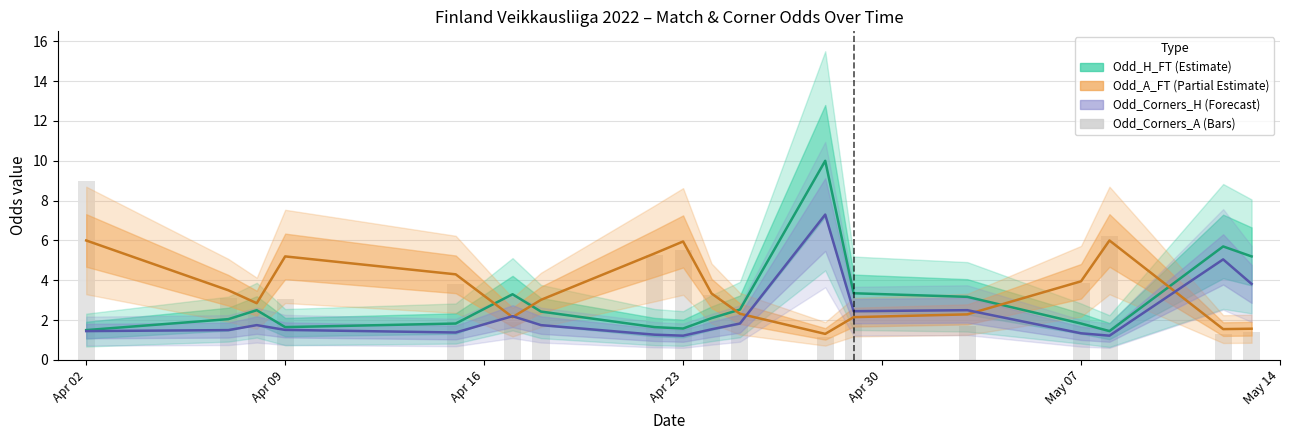

How many bars are there in total?

18